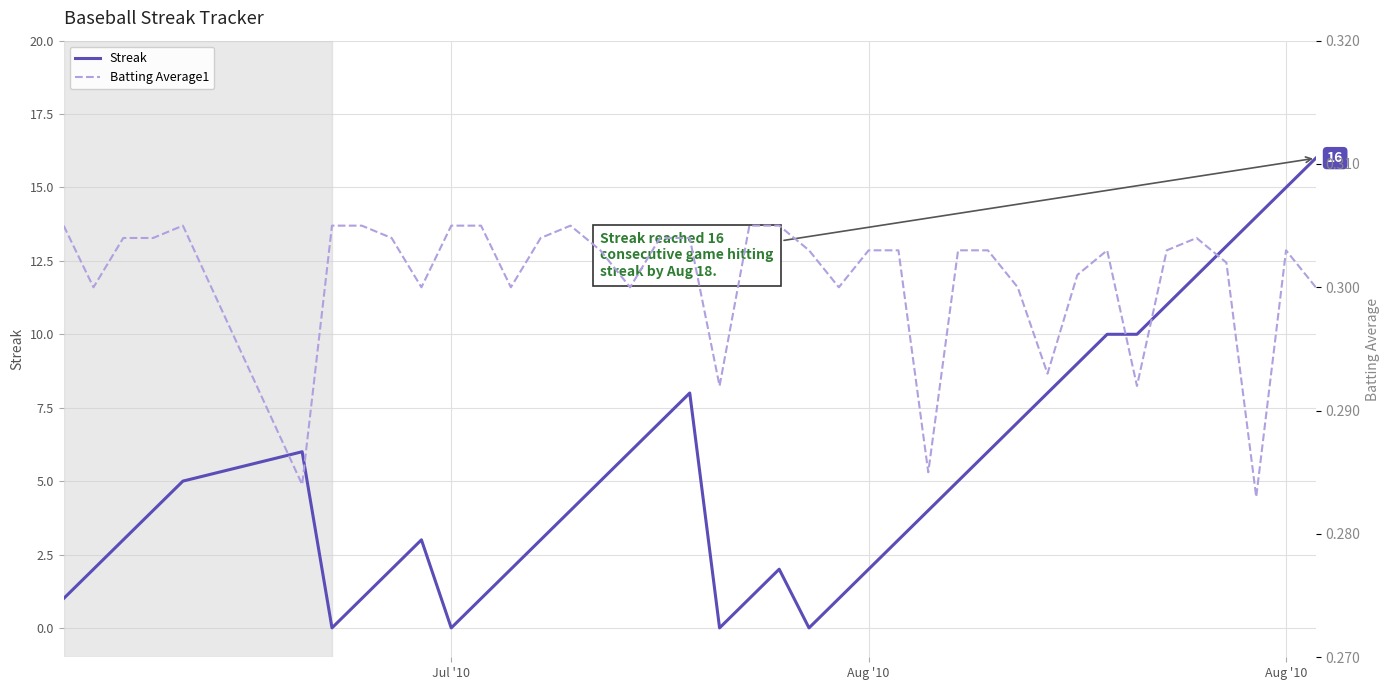

How many categories are shown in the chart?

40